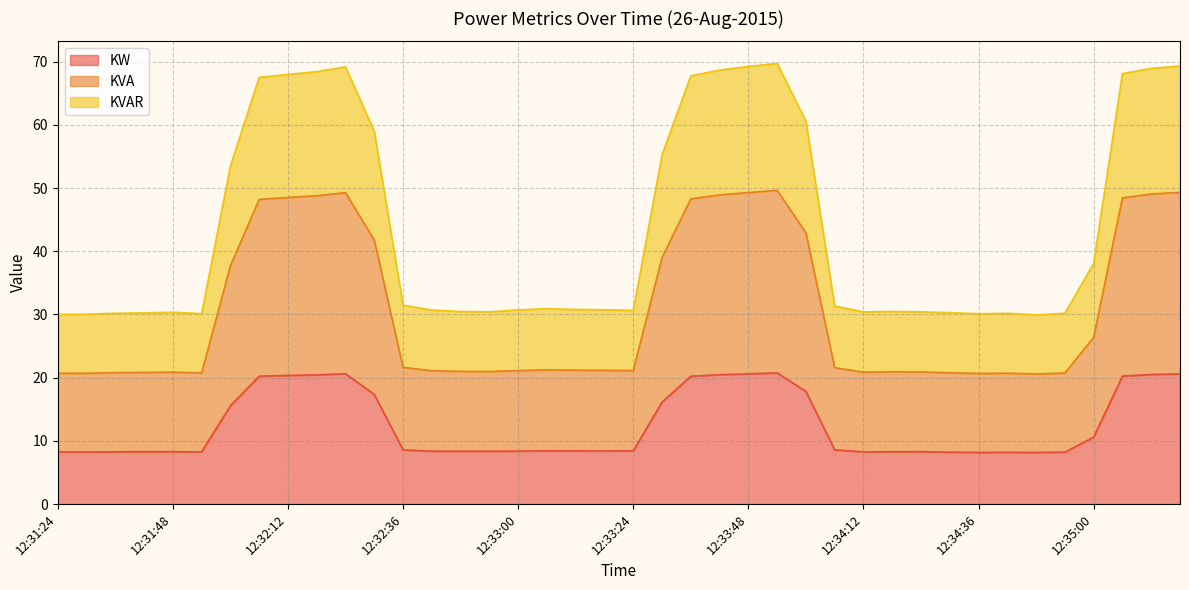

At which label does KW reach its minimum?

12:34:36